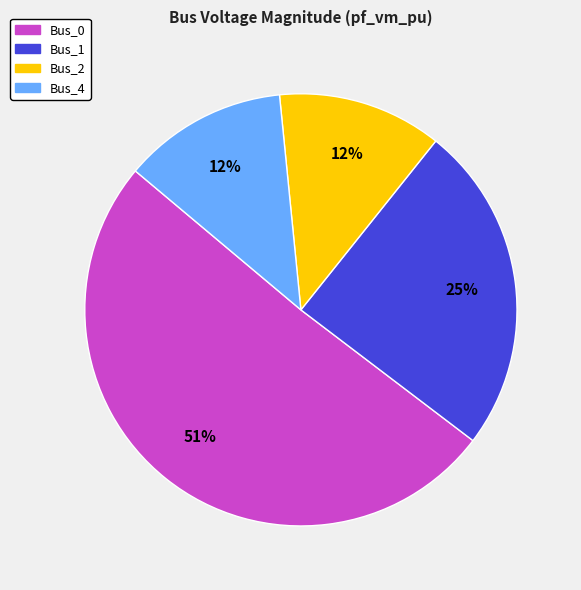

To the nearest percent, what is the average slice percentage?

25%